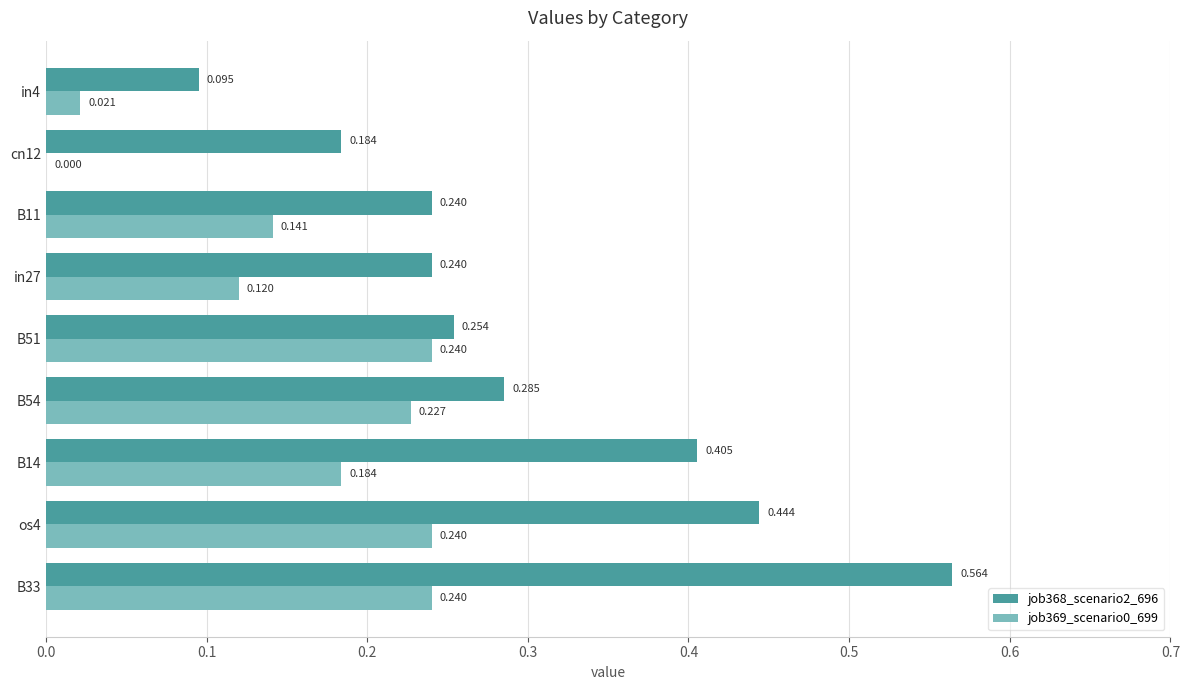

Is the value of job369_scenario0_699 at B33 greater than the value of job368_scenario2_696 at in4?

Yes